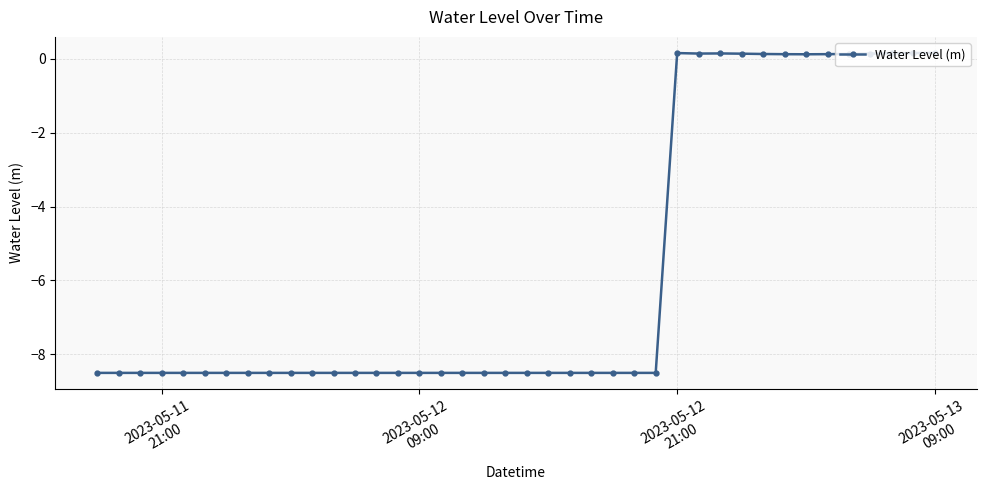

What is the value of the 40th point from the left?

0.2